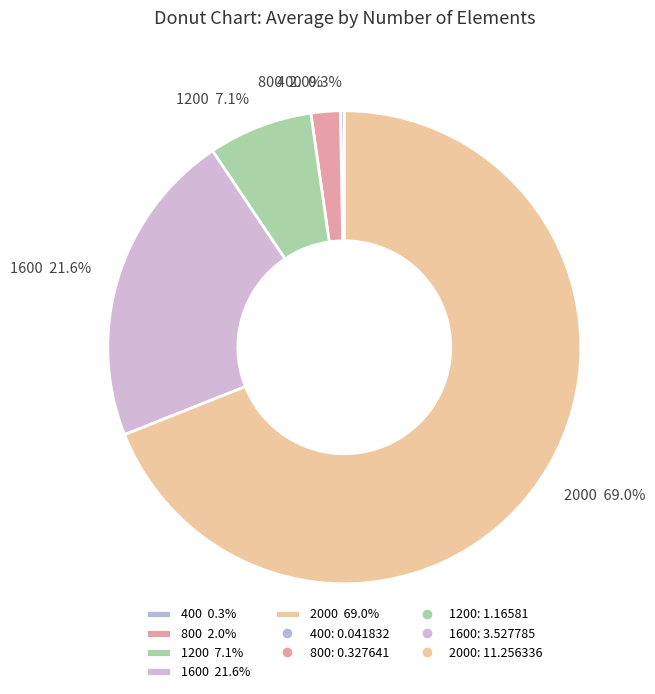

How much of the chart is everything except 2000?

31.0%